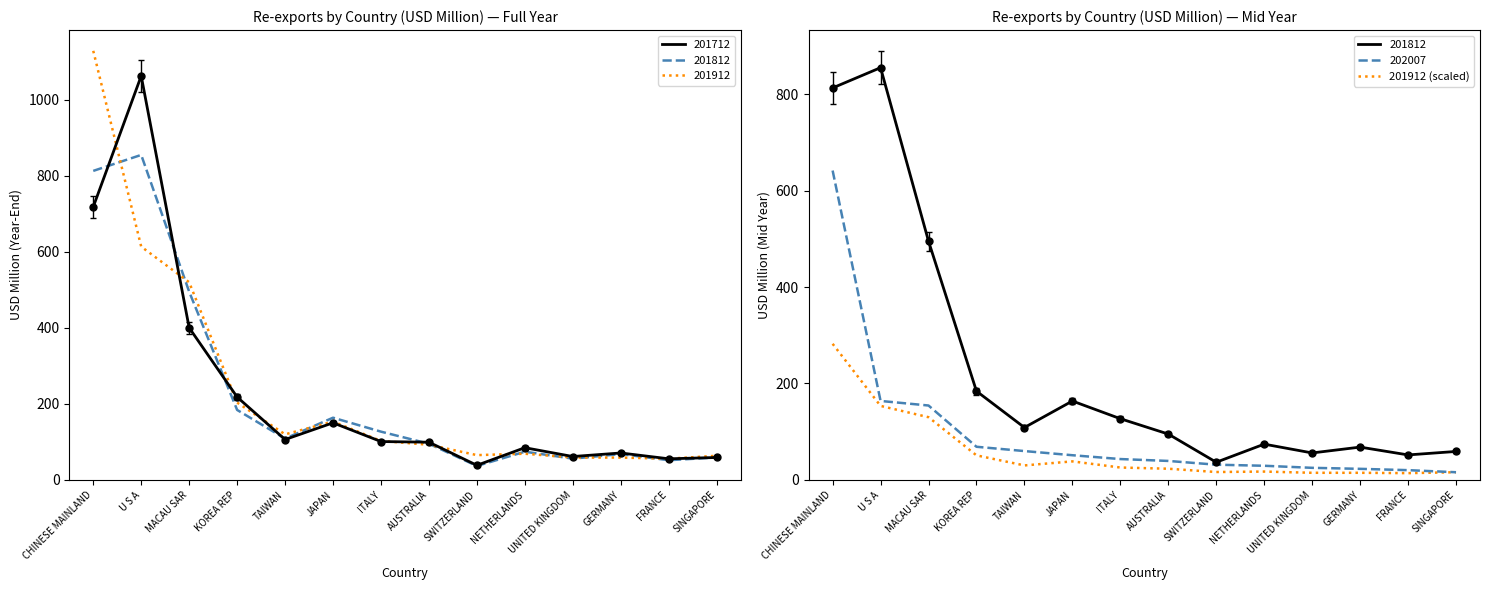

Is this an area chart (filled region under the line)?

No